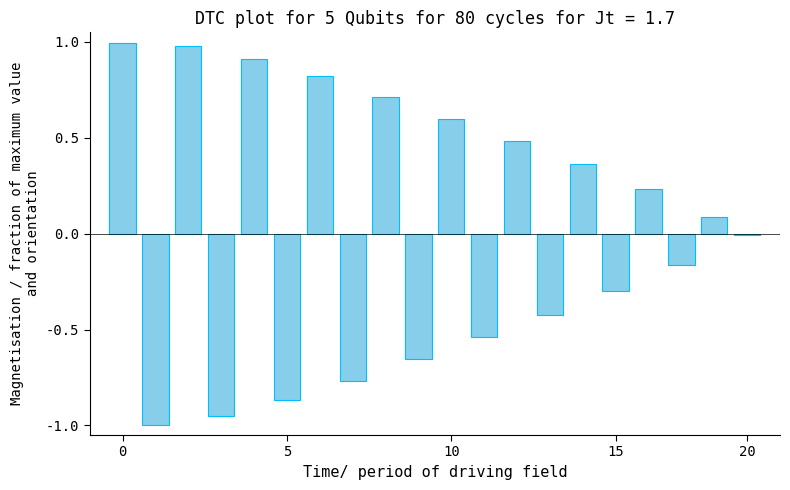

What is the greatest value displayed?

1.0